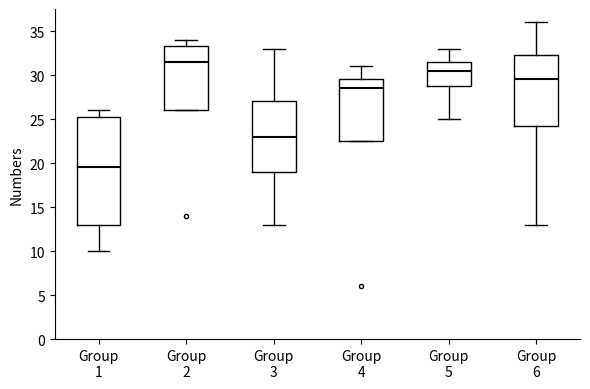

Which box has the highest median line?

Group 2